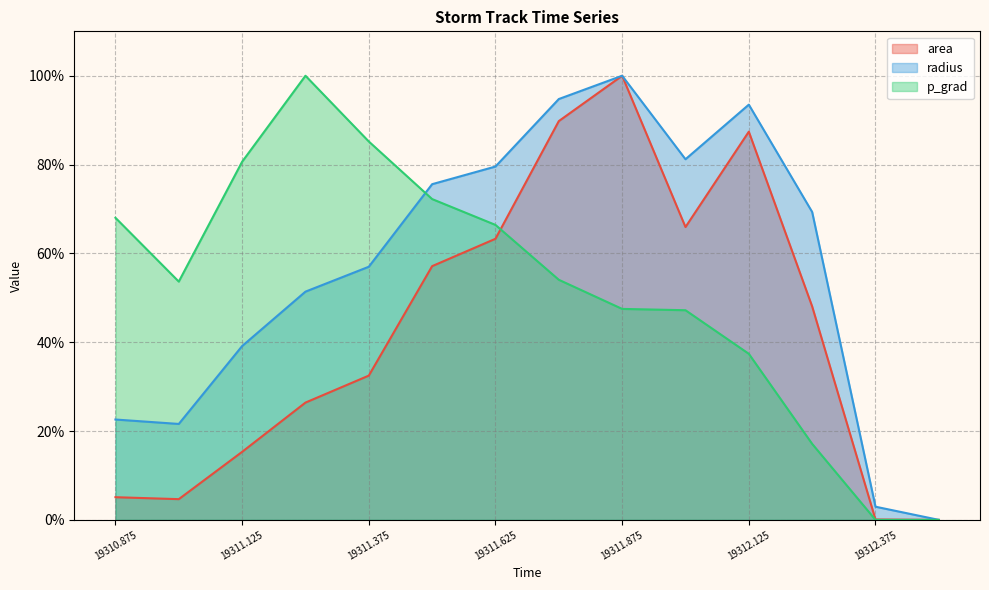

What position from the right is 19310.875?

14